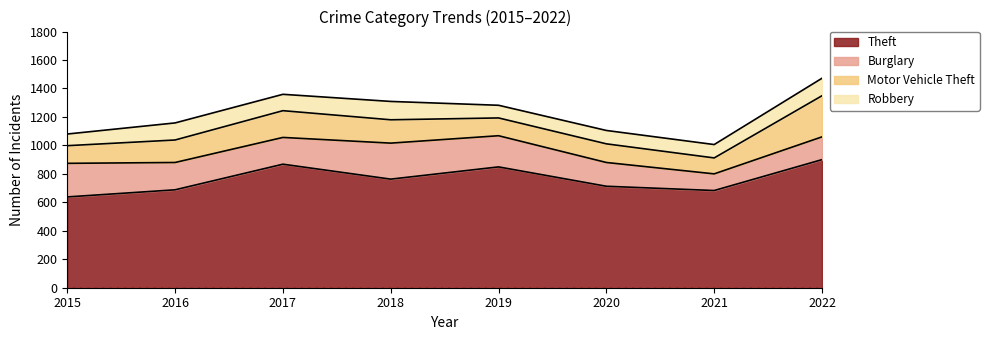

At which label does Motor Vehicle Theft first exceed 158?

2017